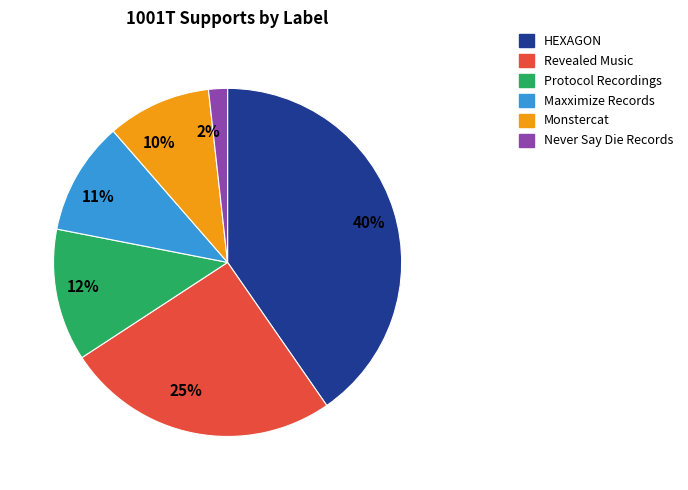

What is the largest slice in the pie chart?

HEXAGON